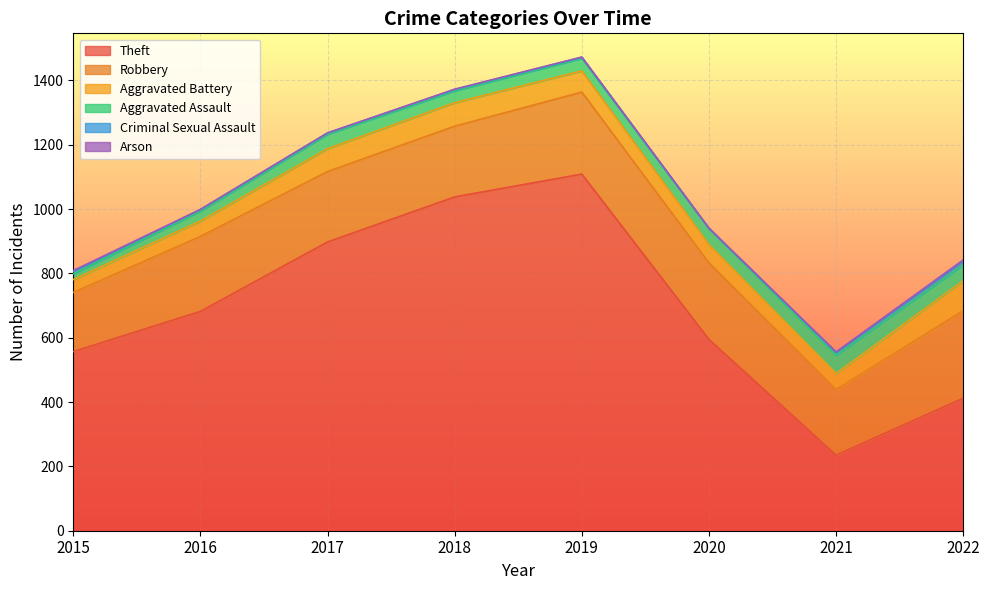

Reading right to left, extract all data points from this chart.

Theft: 412	235	595	1109	1038	898	682	557
Robbery: 272	204	238	255	220	219	233	184
Aggravated Battery: 93	50	57	66	73	71	48	40
Aggravated Assault: 50	57	50	39	37	45	31	18
Criminal Sexual Assault: 12	9	0	3	4	4	5	7
Arson: 3	1	1	1	1	0	0	3